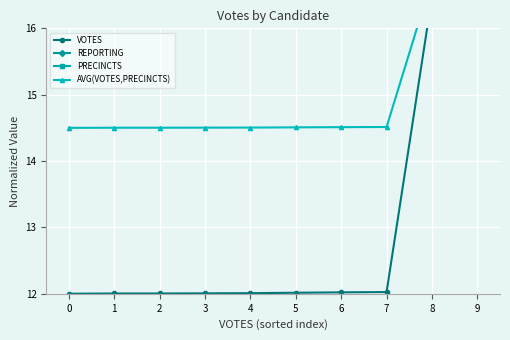

Which series ends up on top after the final intersection of AVG(VOTES,PRECINCTS) and VOTES?

VOTES